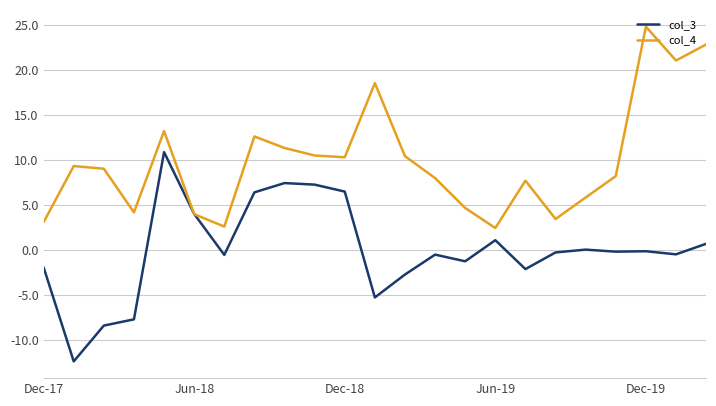

List the series in order of their overall mean, highest first.

col_4, col_3